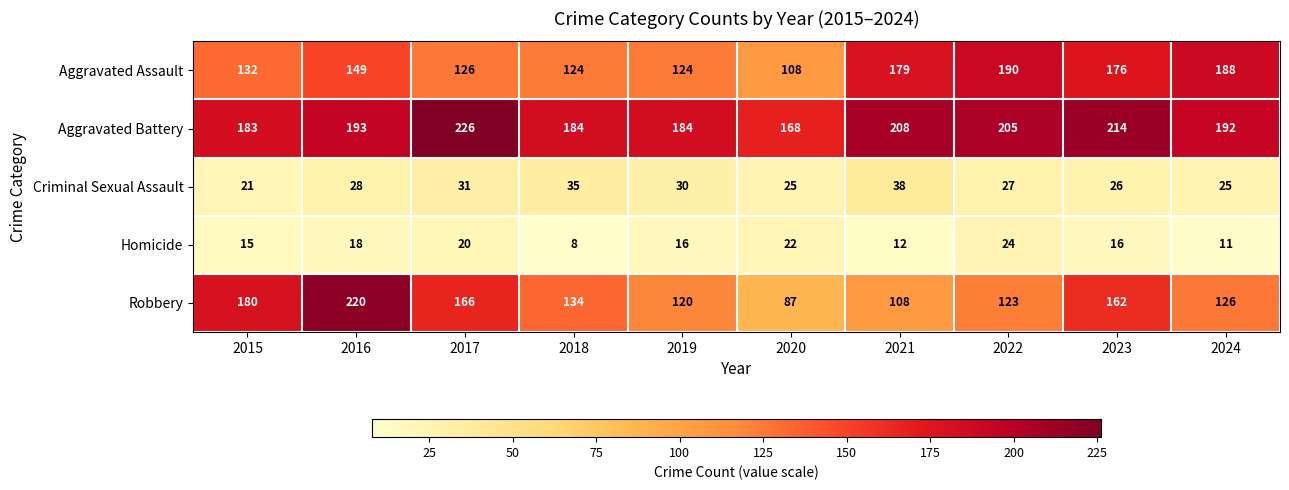

How many data points does each series have?

10